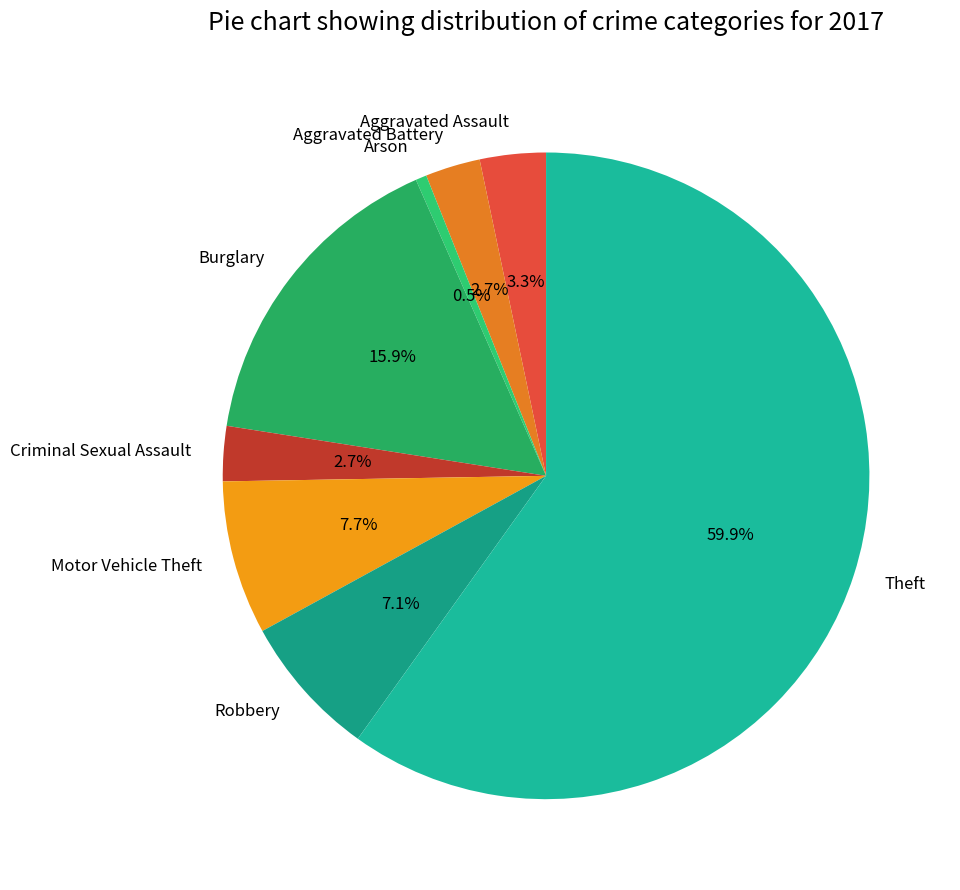

Does any single category account for the majority?

Yes